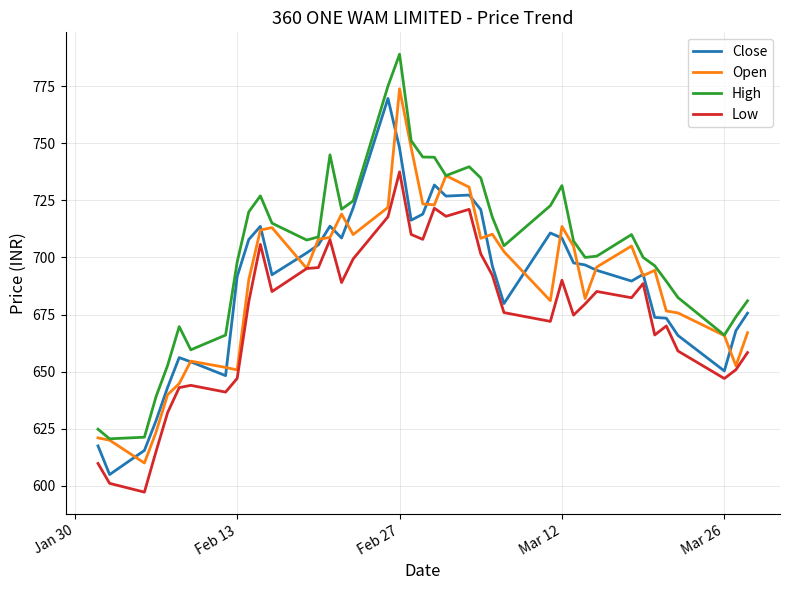

What is the greatest value displayed?

789.0